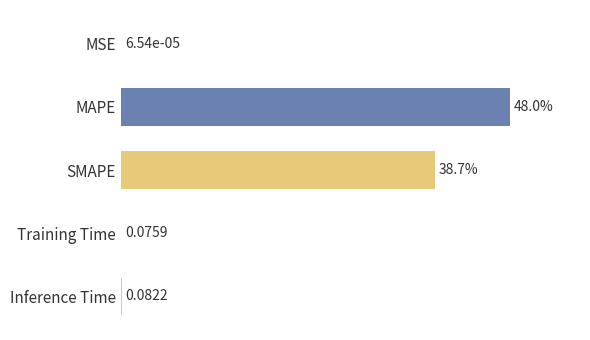

Which category has the highest value across all series?

MAPE